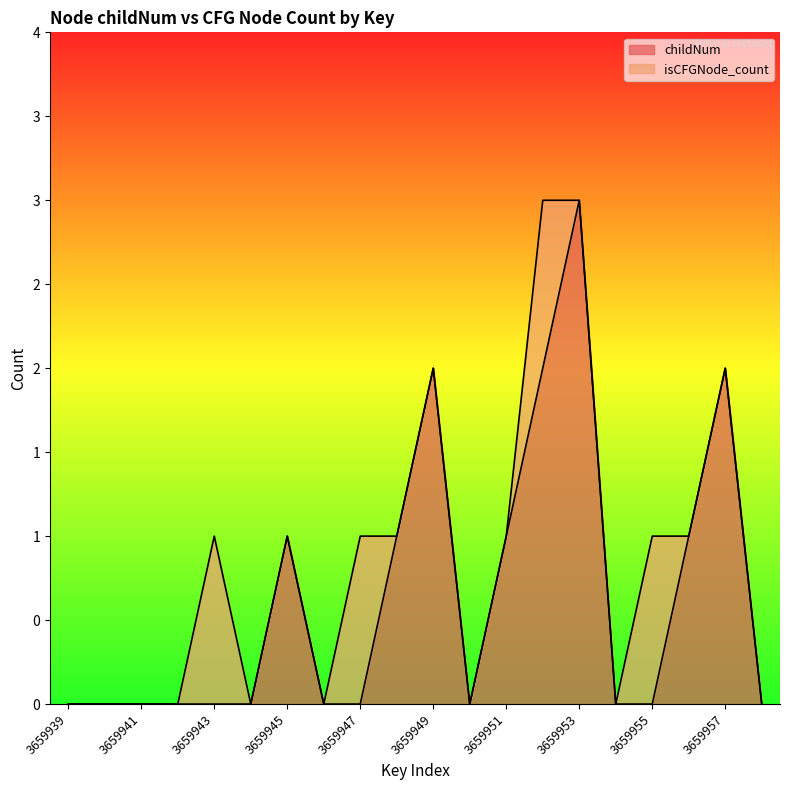

How many interior local peaks (higher than both neighbors) does the data have?

4